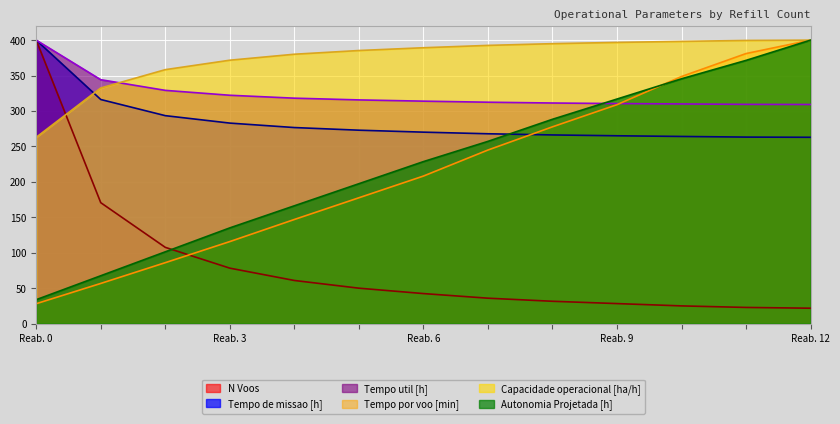

How many values in the Tempo util [h] series are below 313?

6